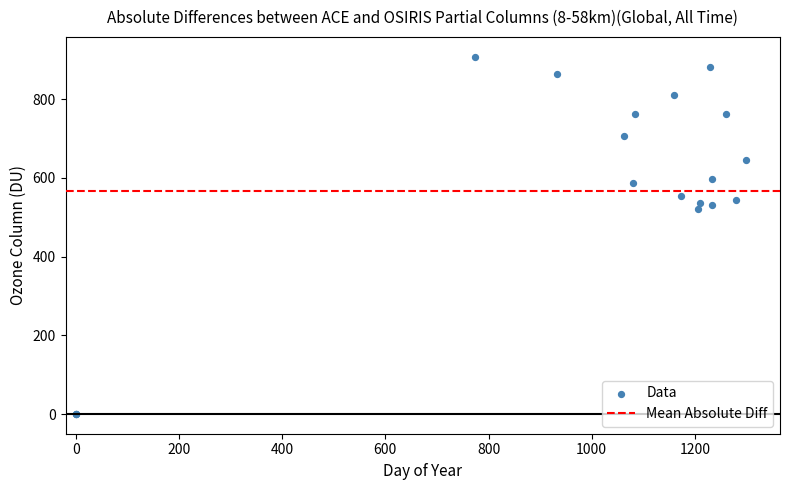

What Y value in the scatter plot is closest to 453?

519.8